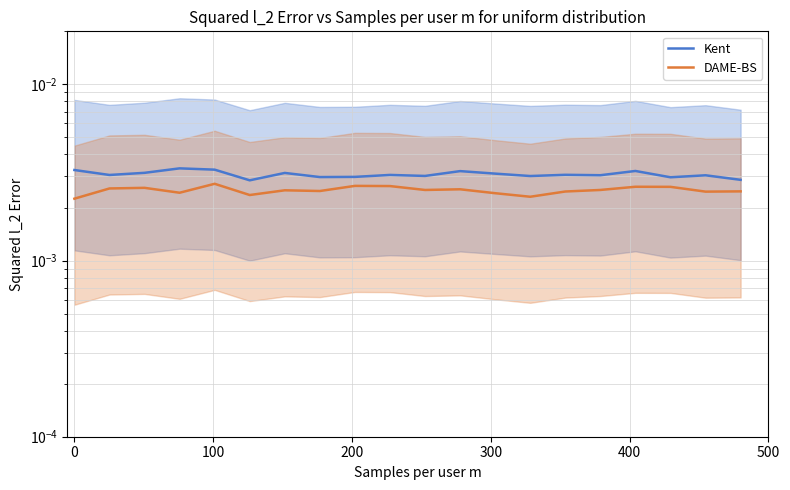

At how many categories does at least one series exceed 0?

20